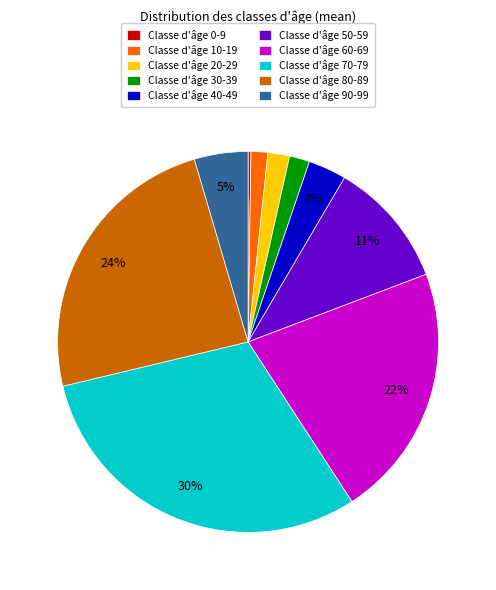

Is the sum of Classe d'âge 20-29 and Classe d'âge 50-59 greater than half?

No